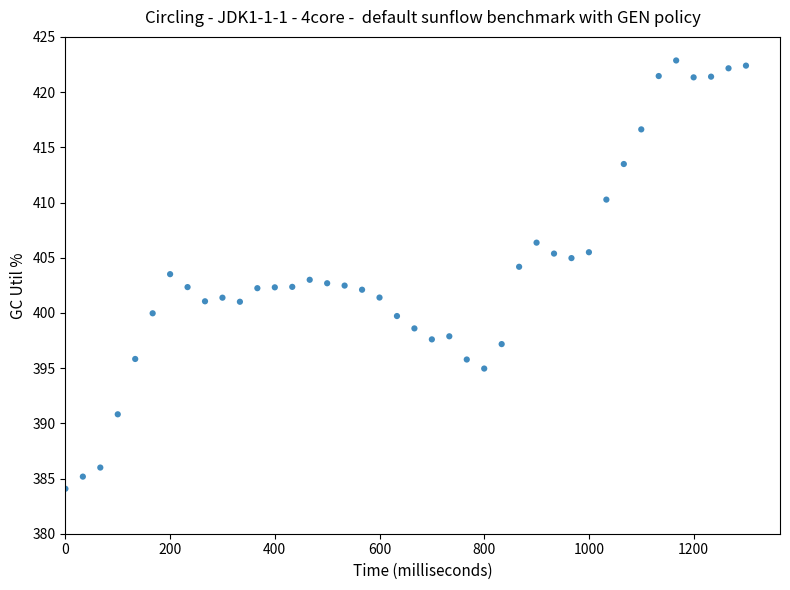

What is the range of X values (max minus min)?

1300.0